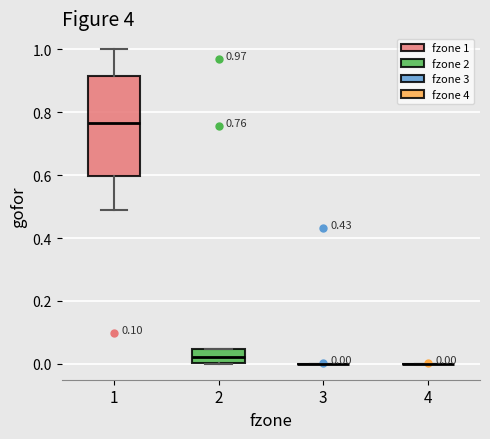

Comparing the boxes themselves (not the whiskers), which one is the tallest?

1